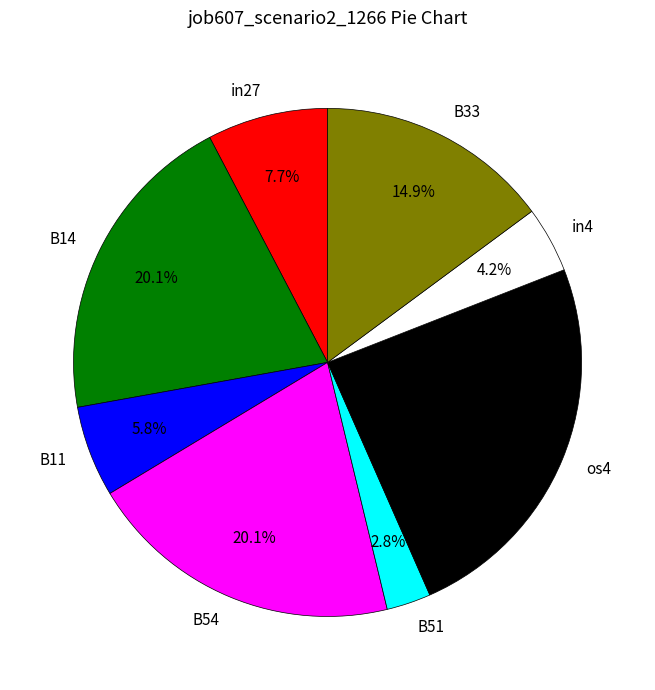

To the nearest percent, what is the difference between the B14 and os4 slice percentages?

4%